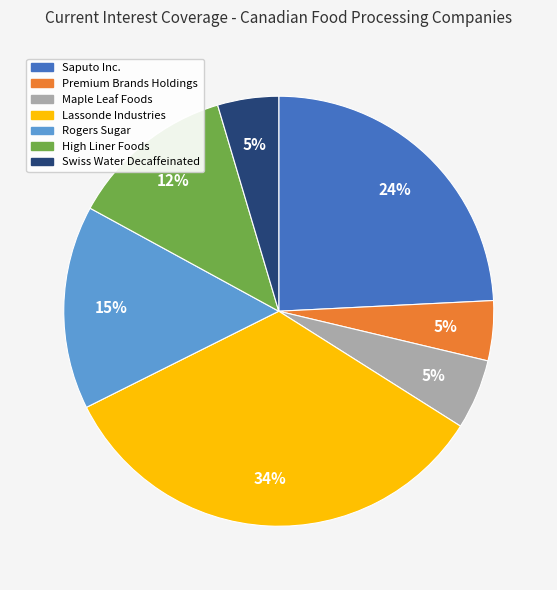

Does any single category account for the majority?

No